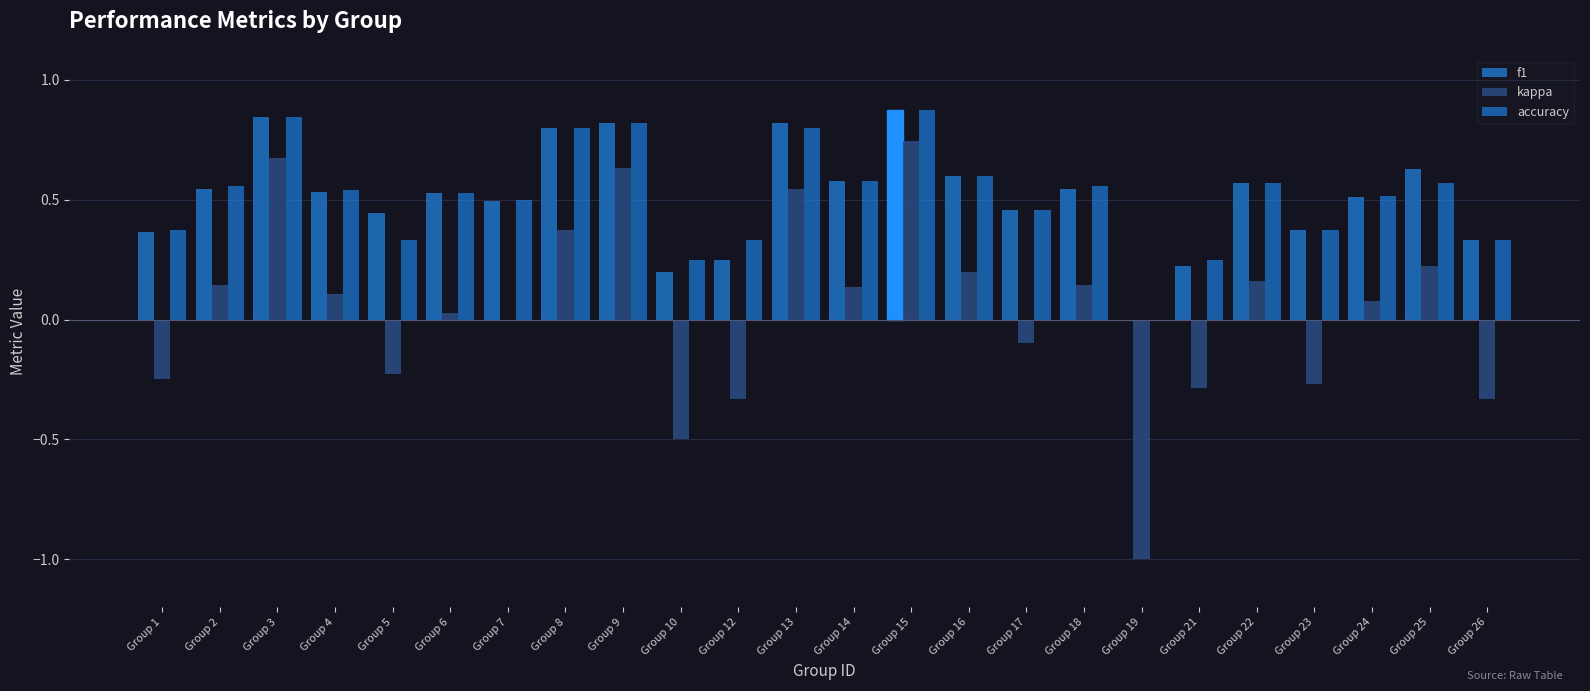

What is the maximum value shown in the chart?

0.9